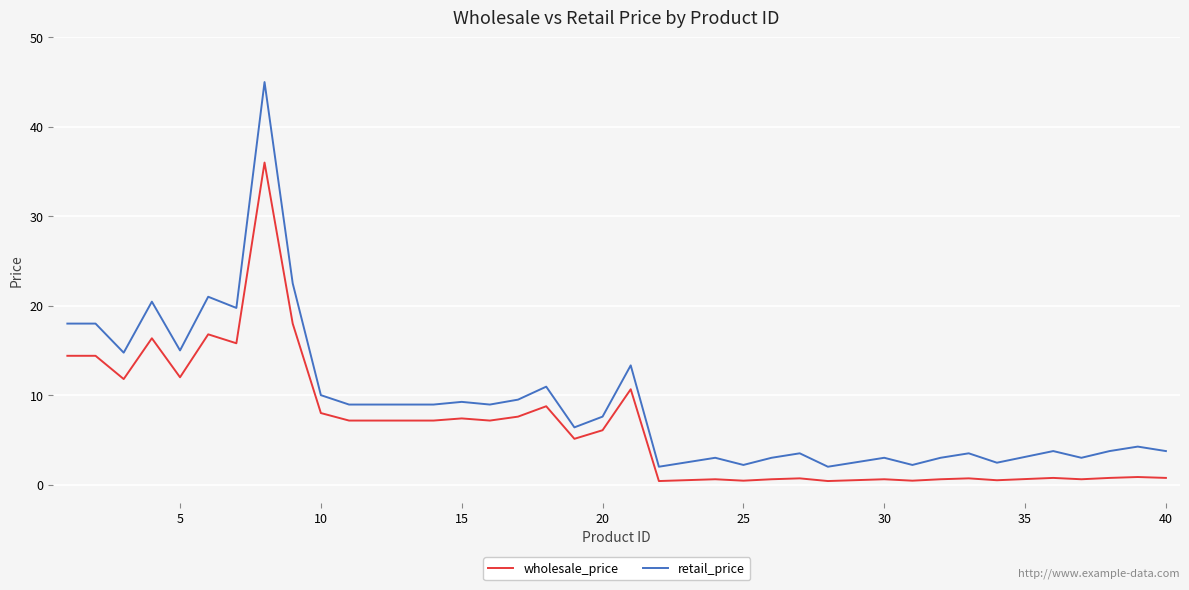

Rank the series by their maximum value, from lowest to highest.

wholesale_price, retail_price